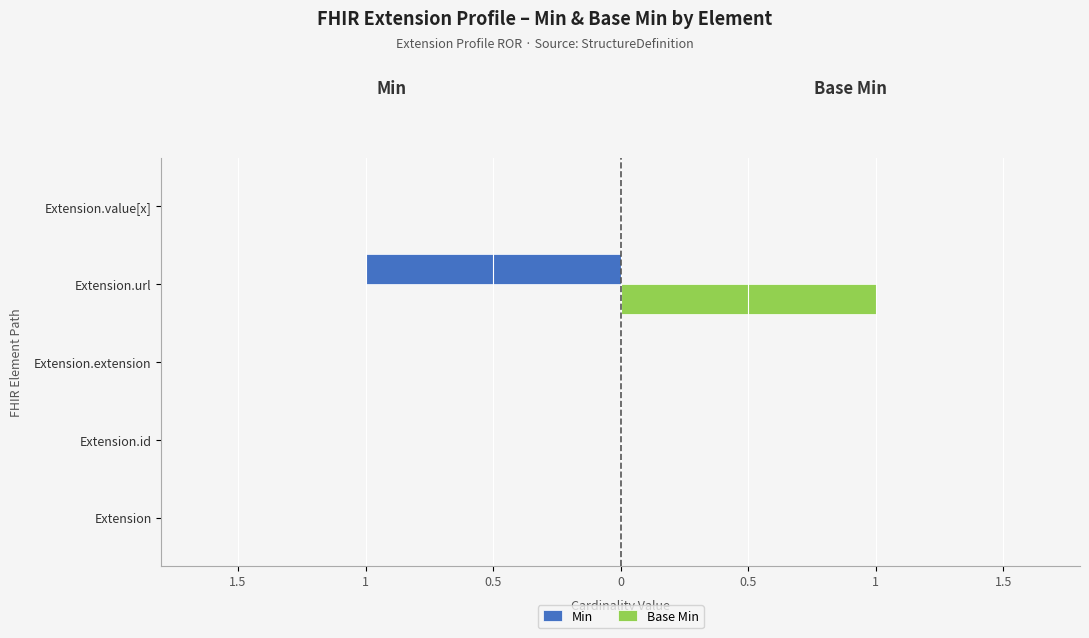

What are all the series names shown in the legend?

Min, Base Min